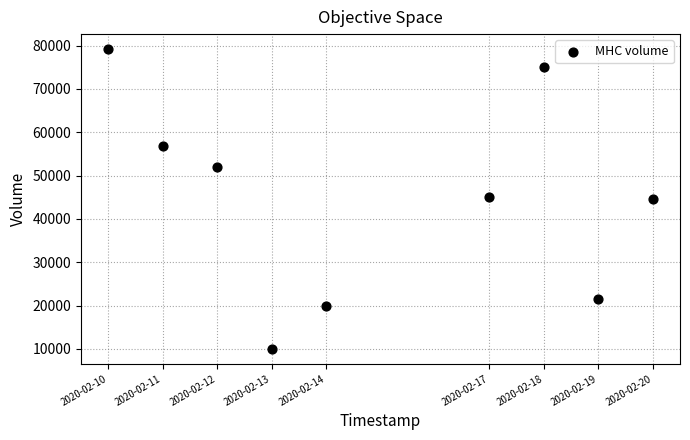

What is the range of X values (max minus min)?

864000